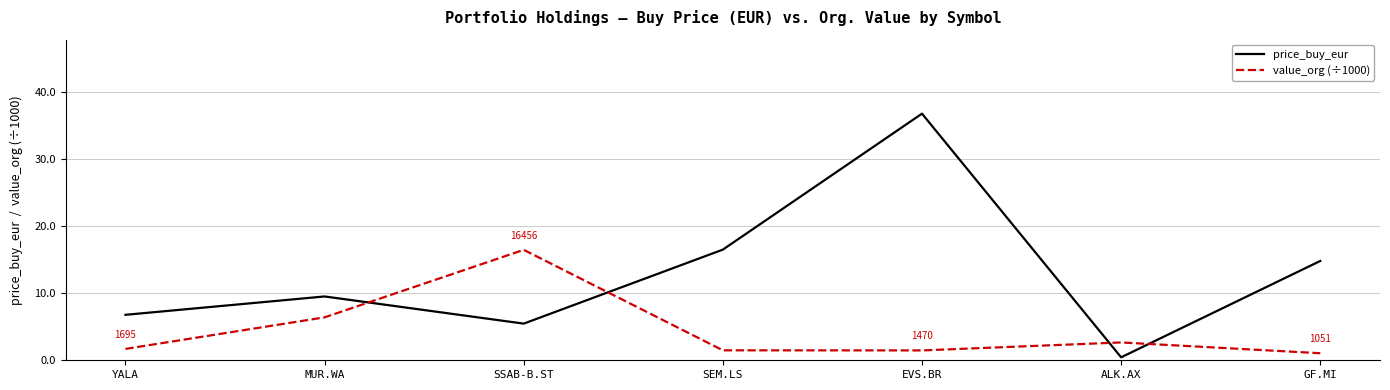

Rank the series by their maximum value, from highest to lowest.

price_buy_eur, value_org (÷1000)